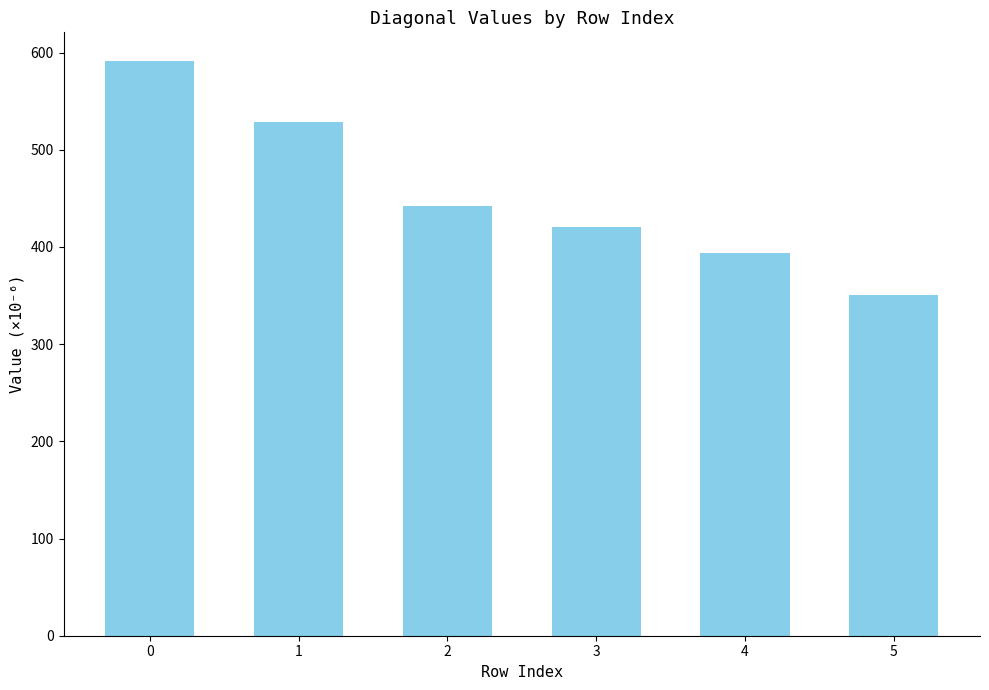

The value at 4 is 393.9. True or false?

True